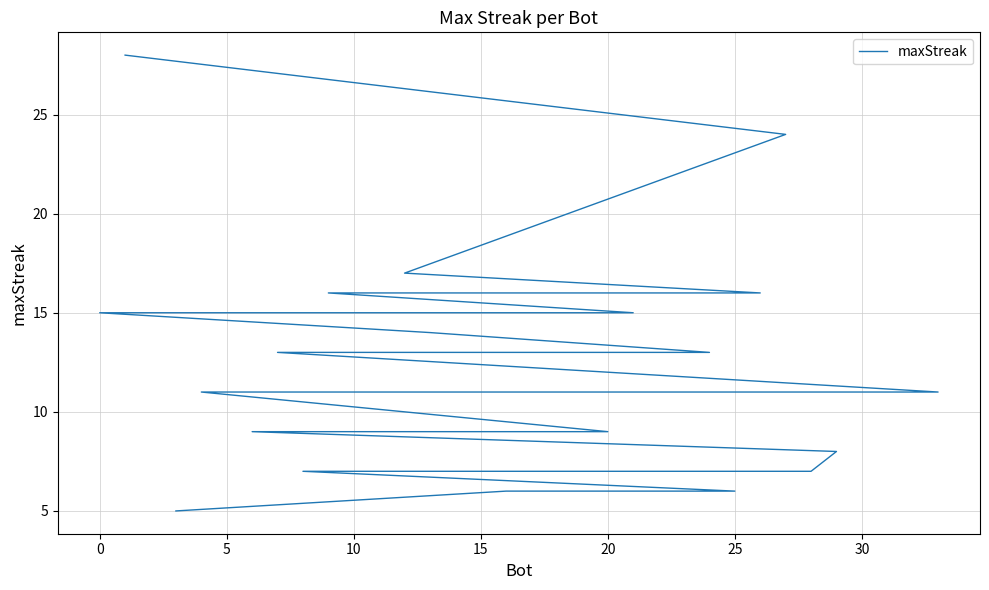

How many series are shown in this chart?

1